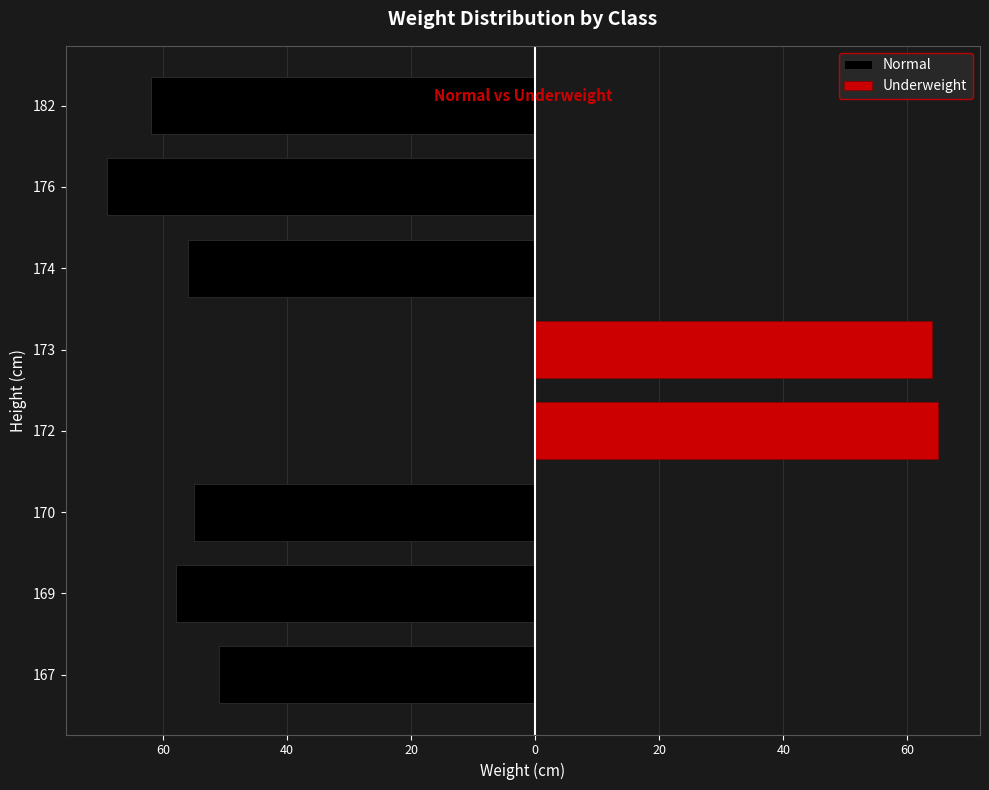

Which series has the largest range (max minus min)?

Normal